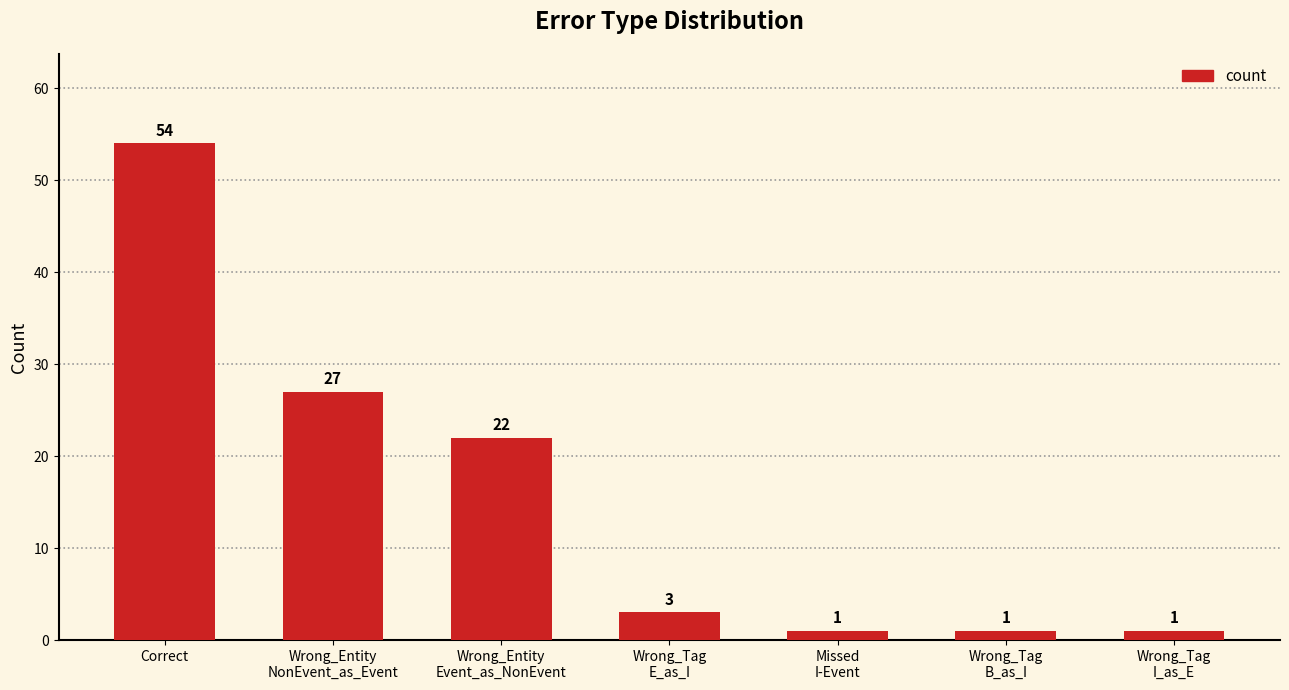

What is the label of the 2nd bar from the right?

Wrong_Tag
B_as_I